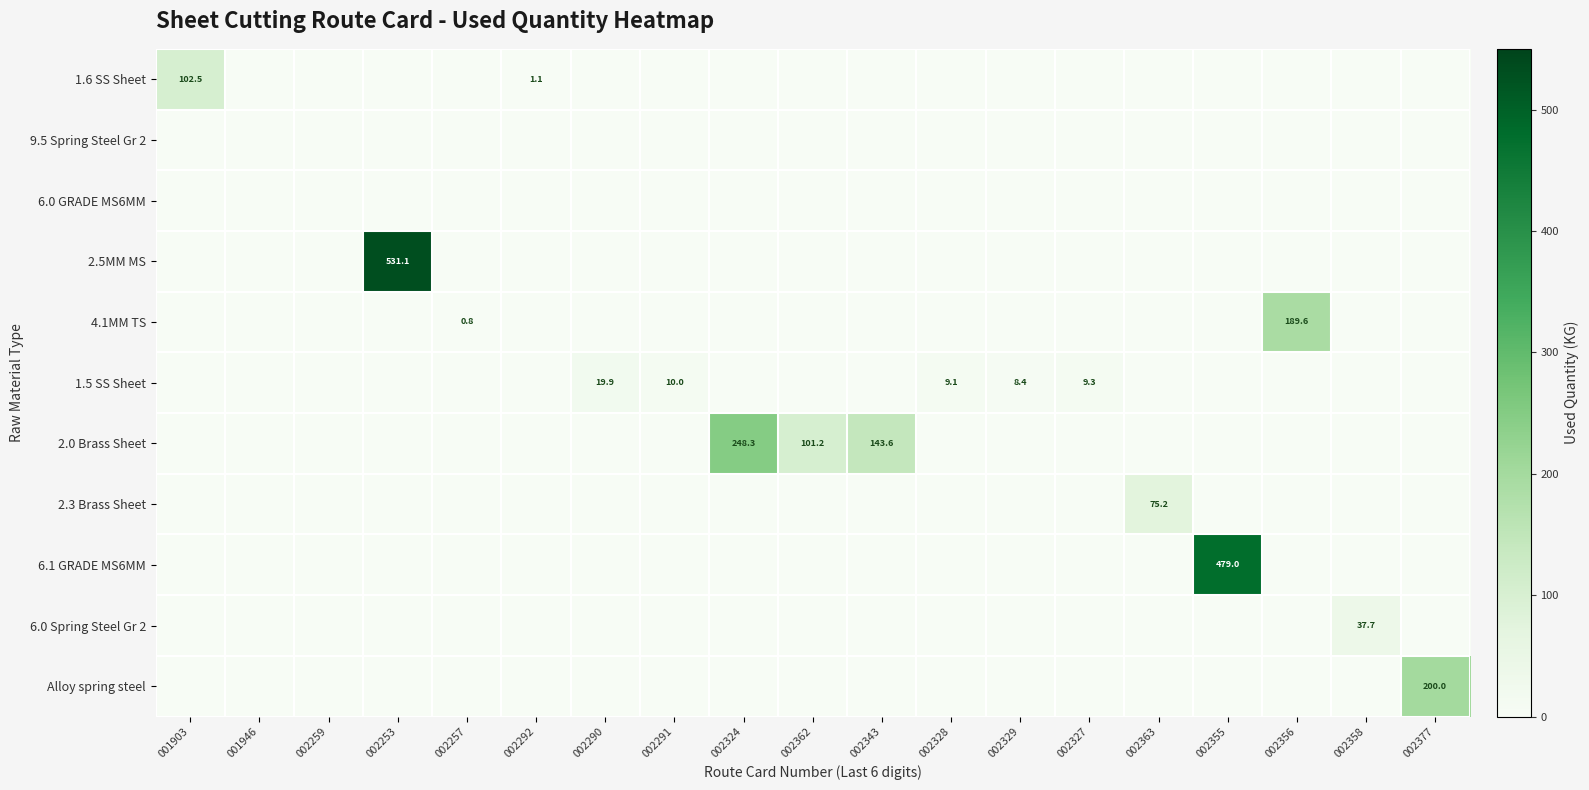

True or false: 1.5 SS Sheet has a value of 14.9 at 002327.

False